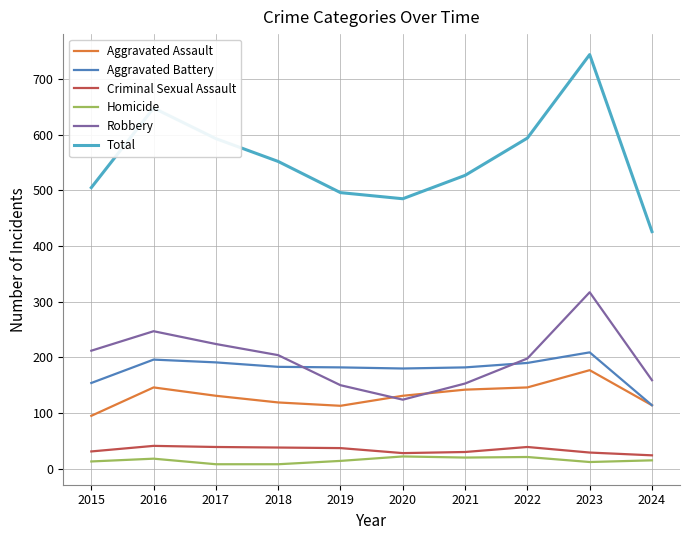

How many values in the Robbery series are below 204?

5